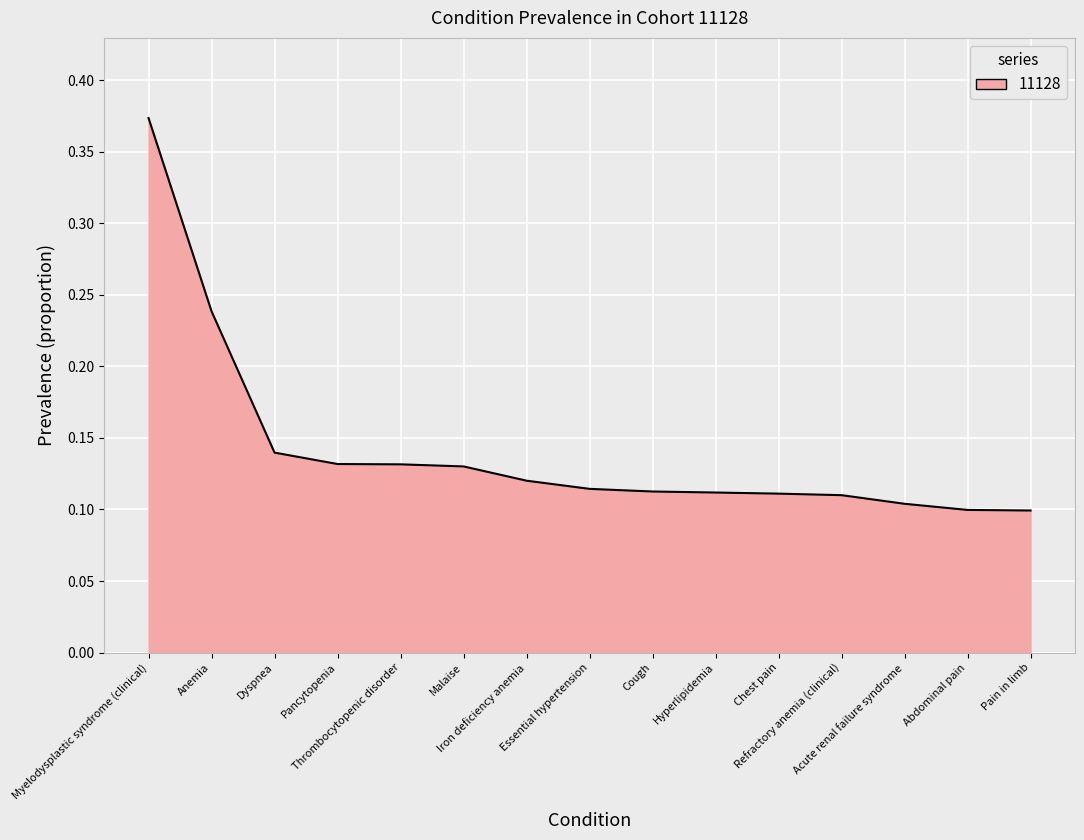

What is the difference between the maximum and minimum values?

0.3